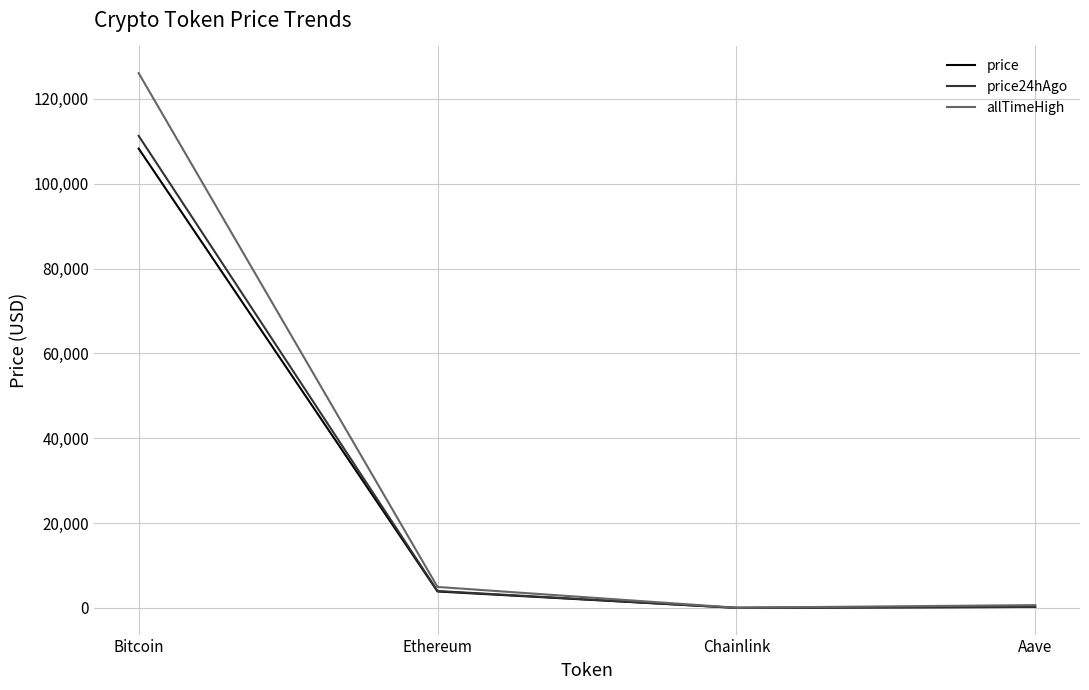

What is the total value across all series at Ethereum?

12816.9